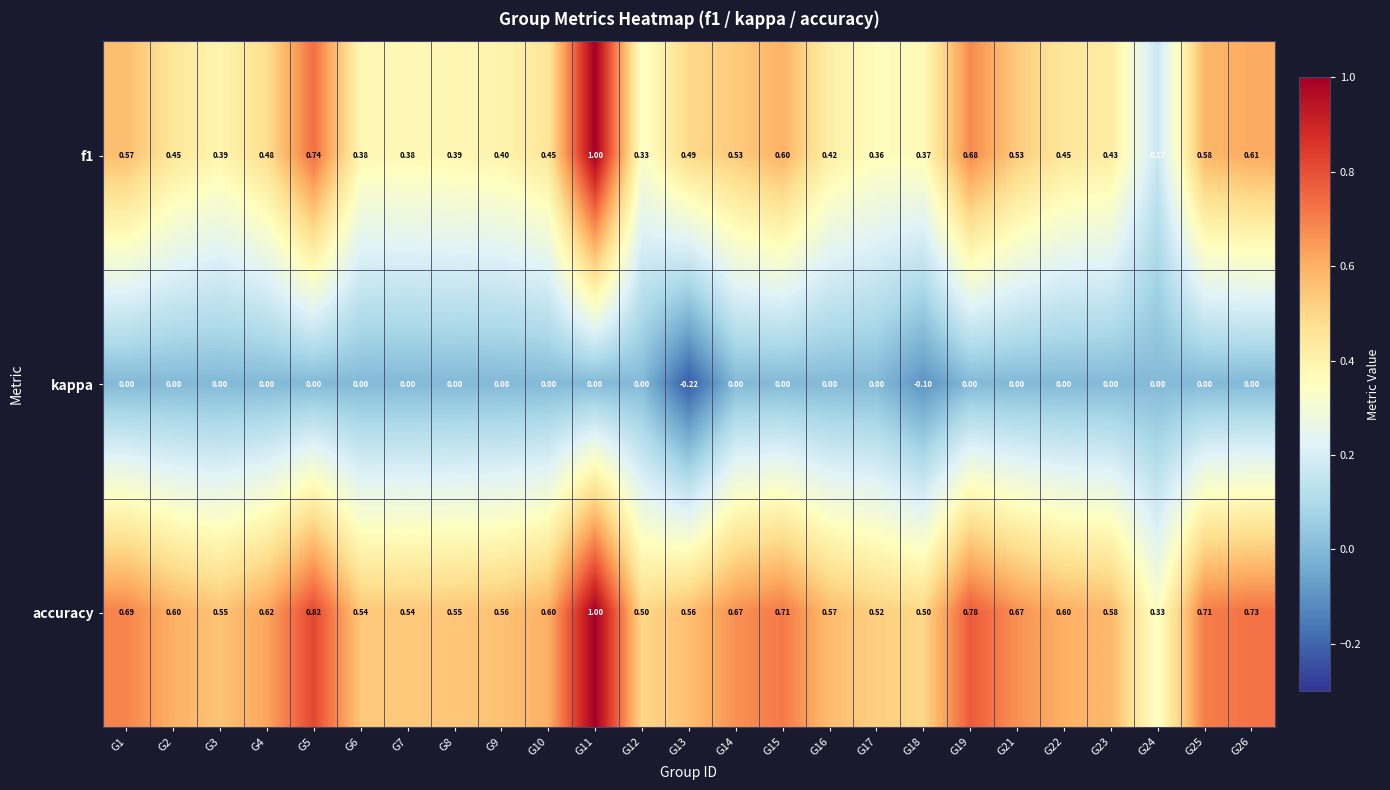

Which series has the largest total across all categories?

accuracy